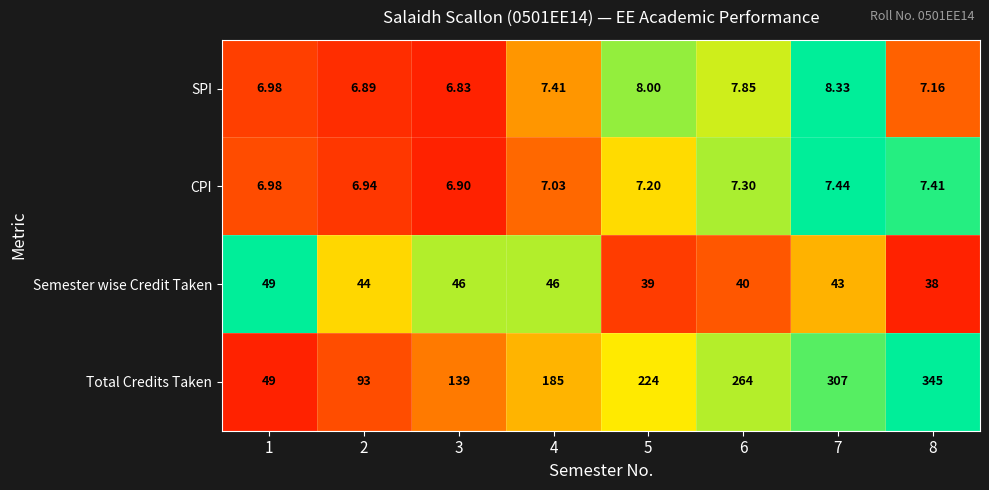

What is the total value across all series at 1?

112.0